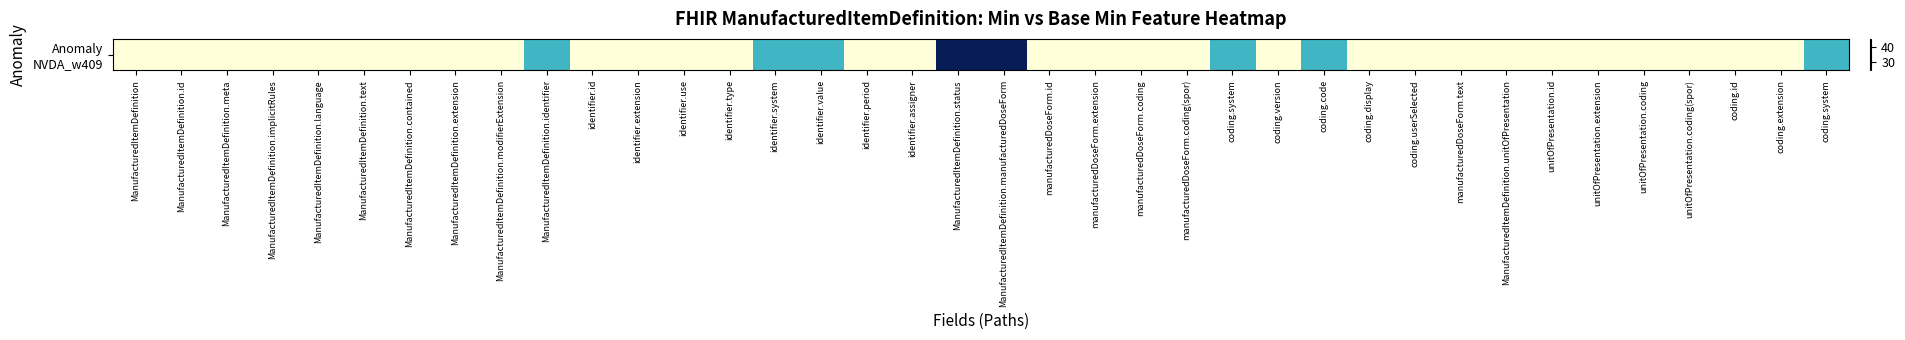

What is the difference between the maximum and second lowest values?

20